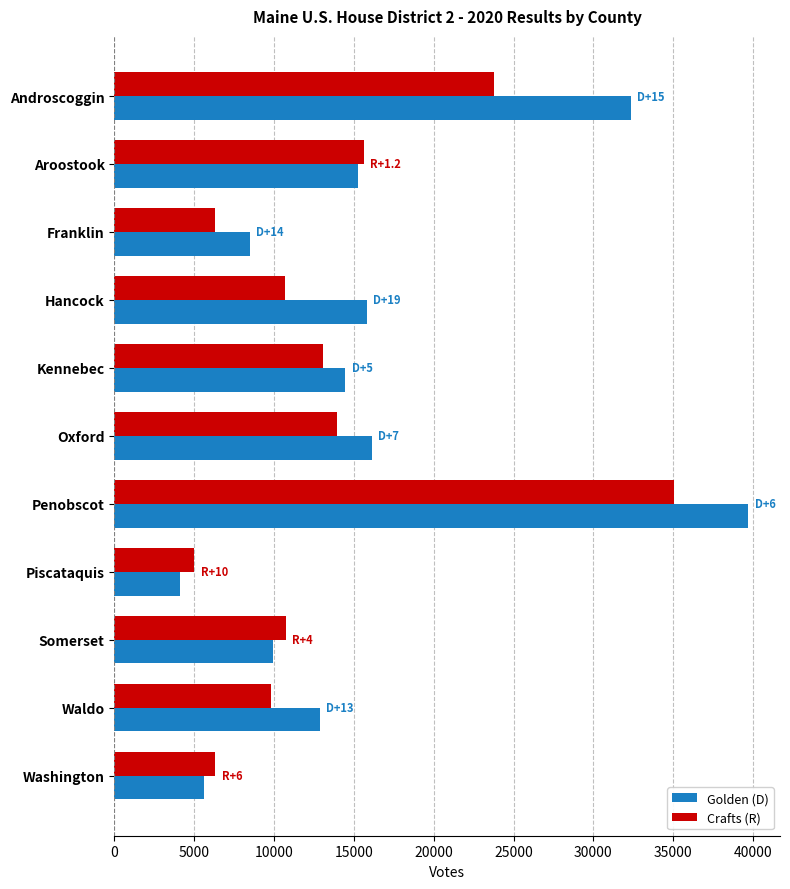

At which category is the sum across all series the highest?

Penobscot